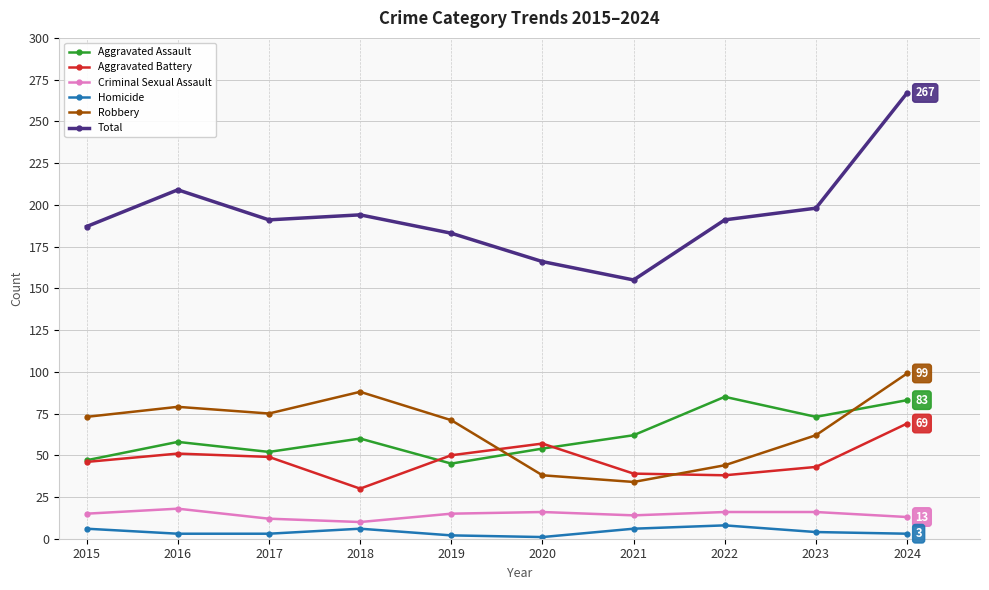

Does the chart display data point markers on the line(s)?

Yes